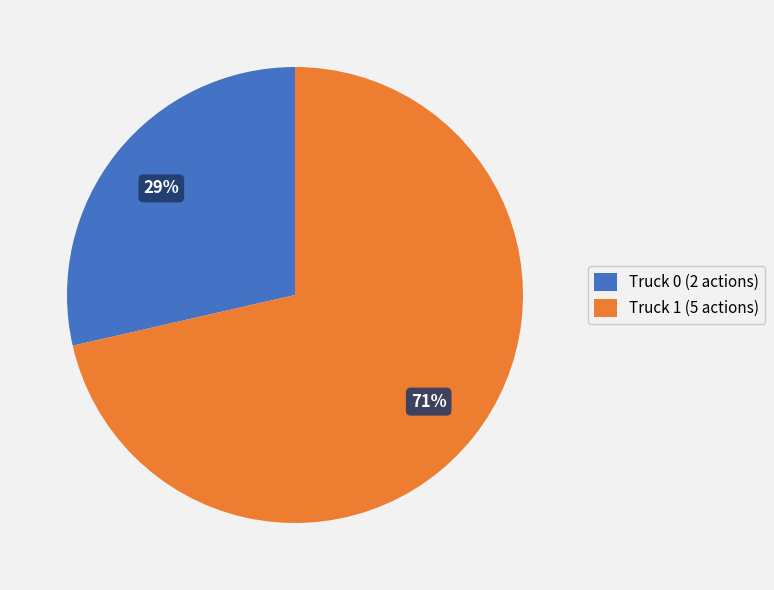

The Truck 1 (5 actions) slice represents 71% of the pie. True or false?

True